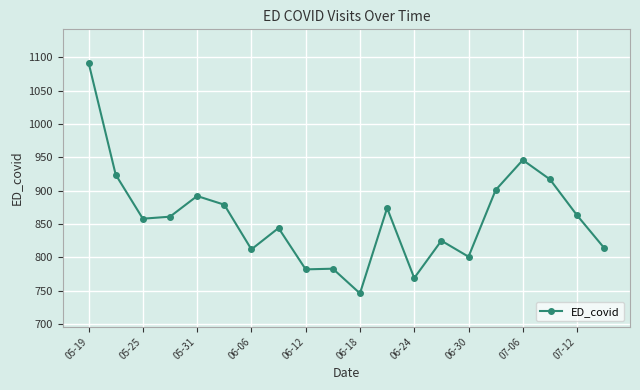

What is the greatest value displayed?

1092